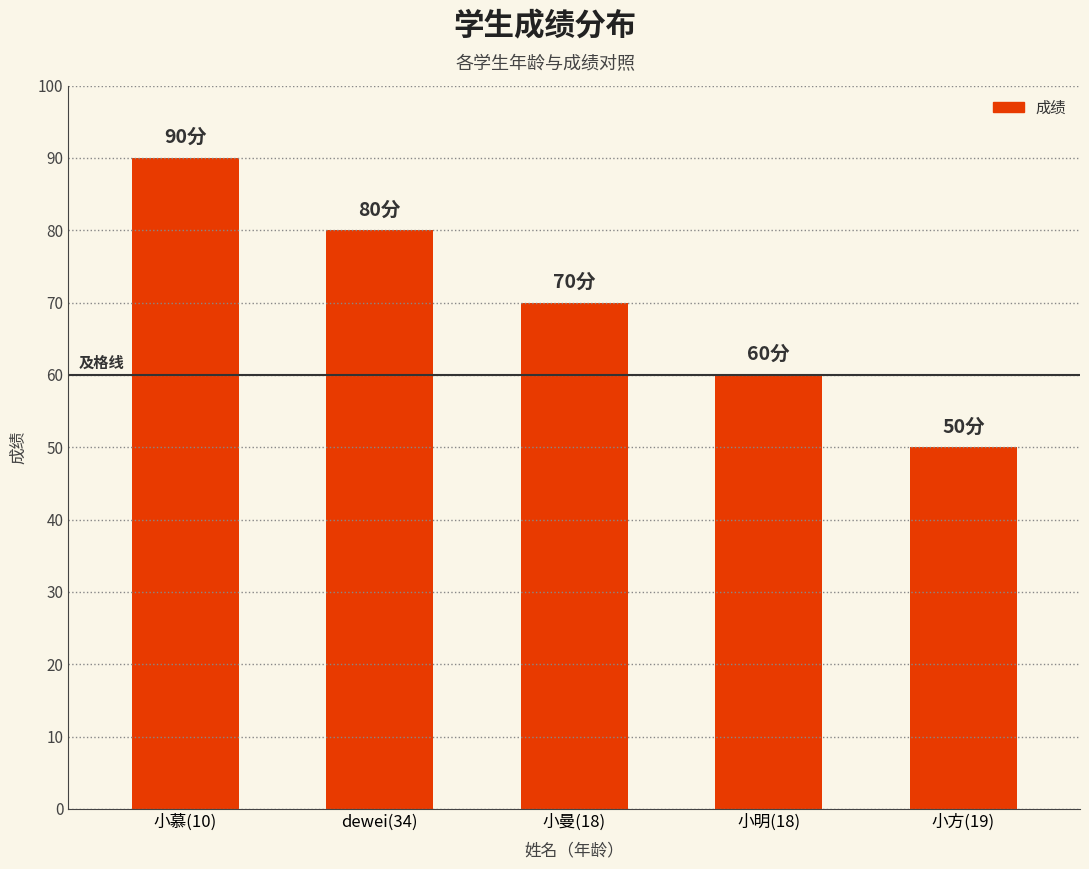

What is the change in value from dewei(34) to 小曼(18)?

-10